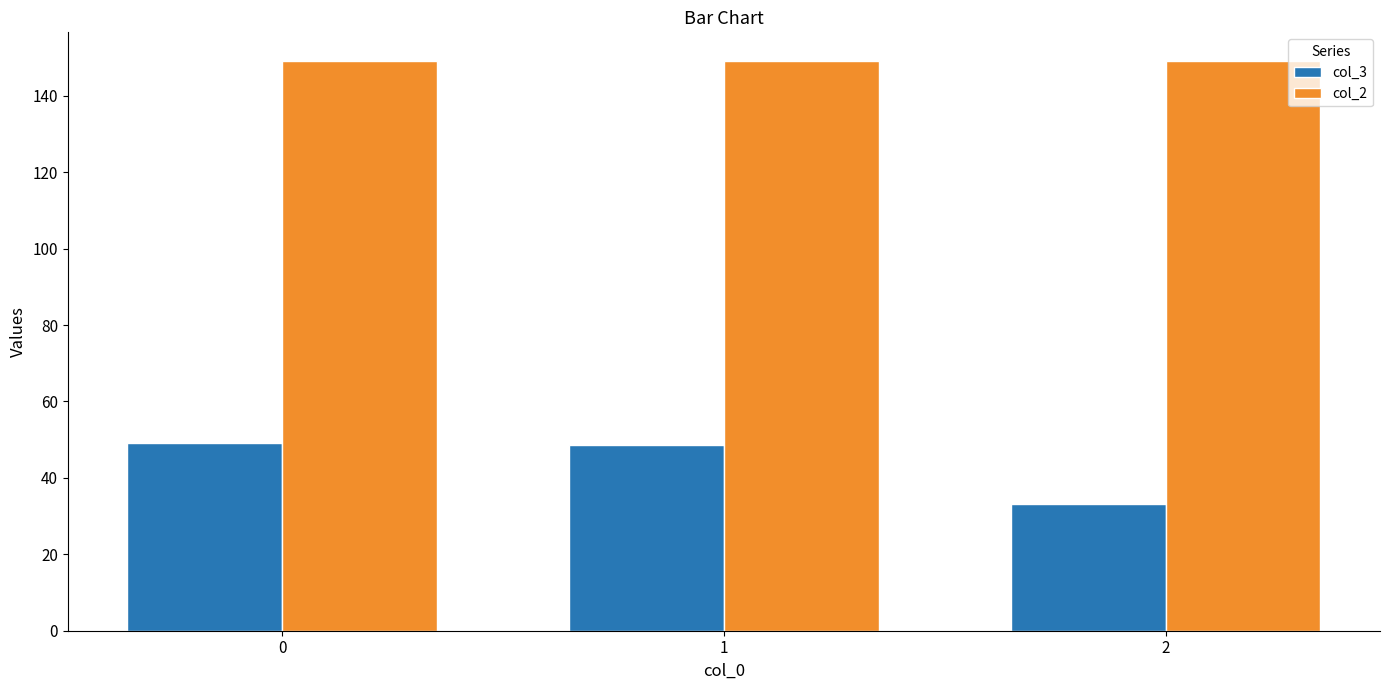

What is the sum of all col_2 values?

447.5